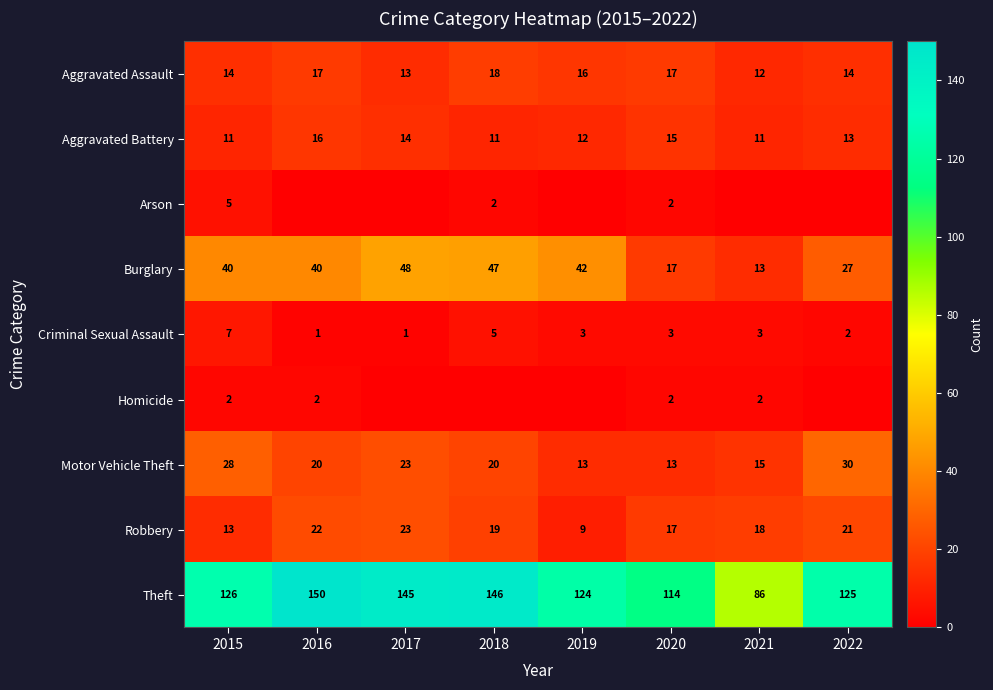

What is the spread (max minus min) of values at 2017?

145